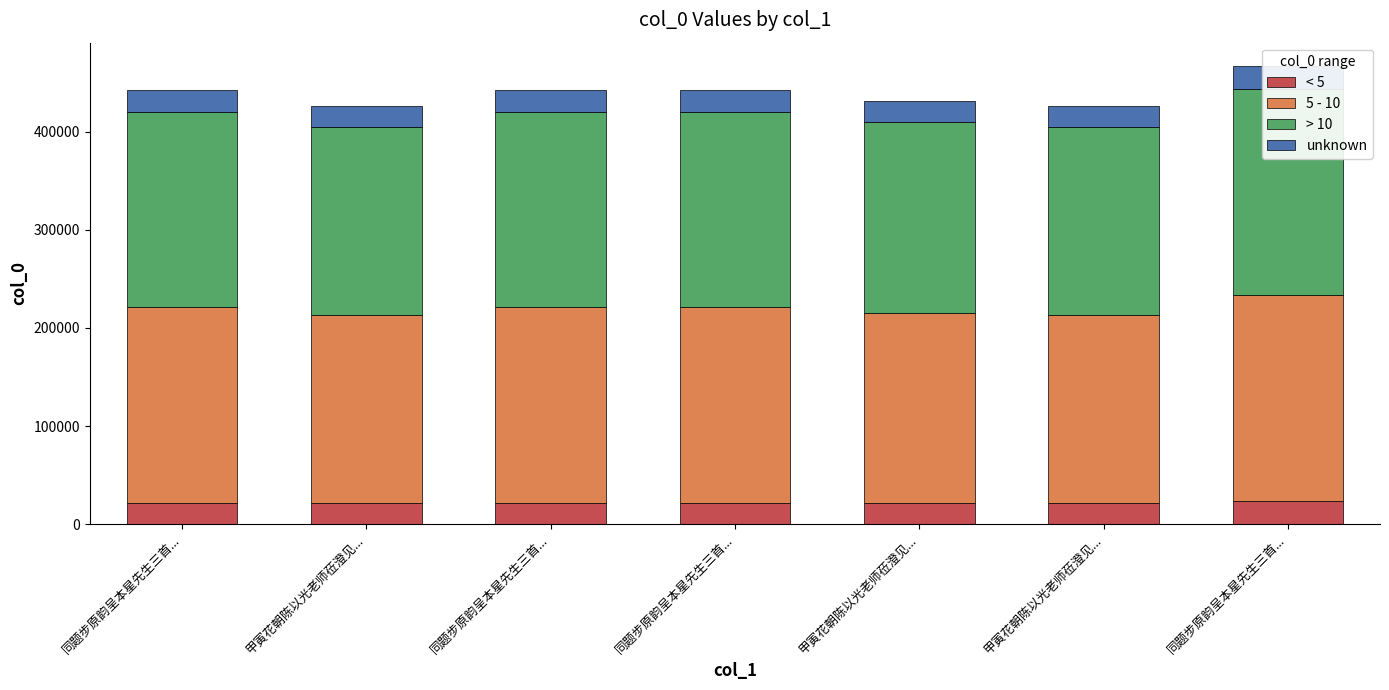

How many data points does each series have?

7